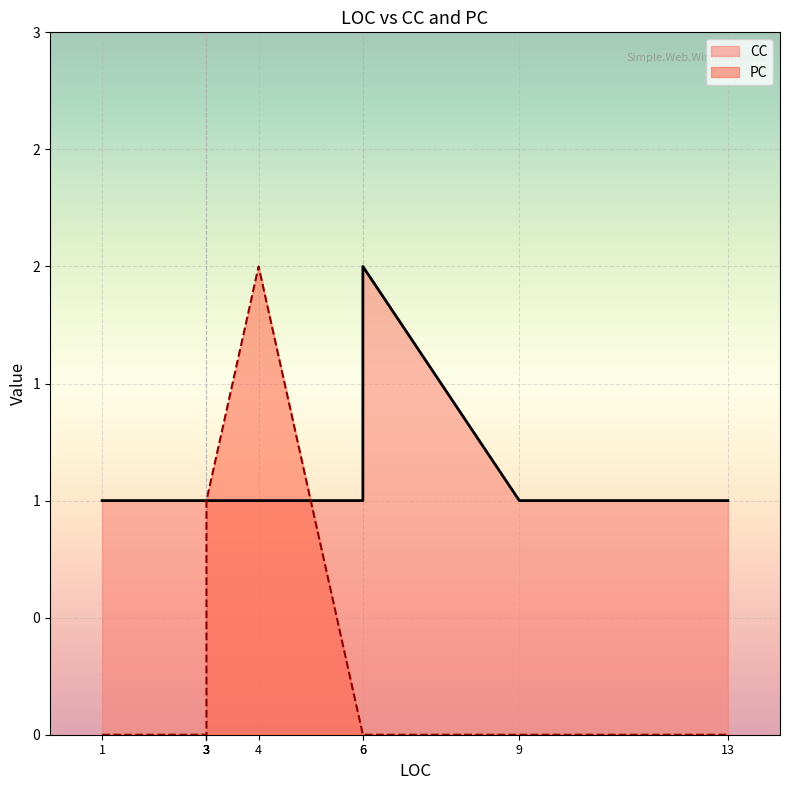

What is the difference between the highest and lowest values at 3?

1